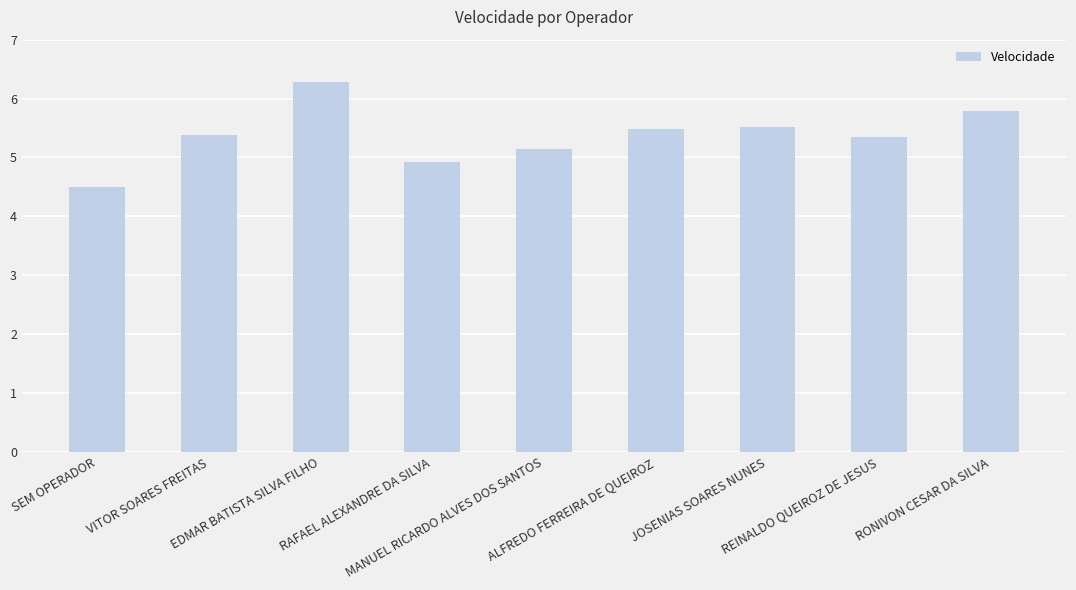

What is the label of the 8th bar from the left?

REINALDO QUEIROZ DE JESUS